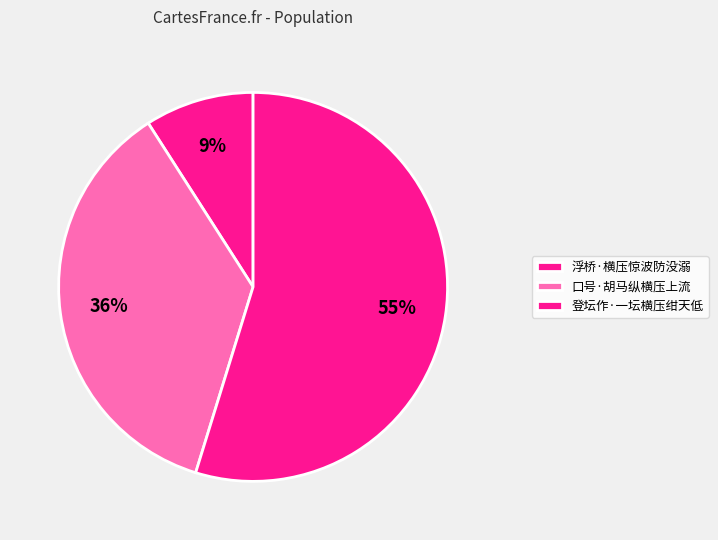

To the nearest percent, what is the difference between the 口号·胡马纵横压上流 and 浮桥·横压惊波防没溺 slice percentages?

27%